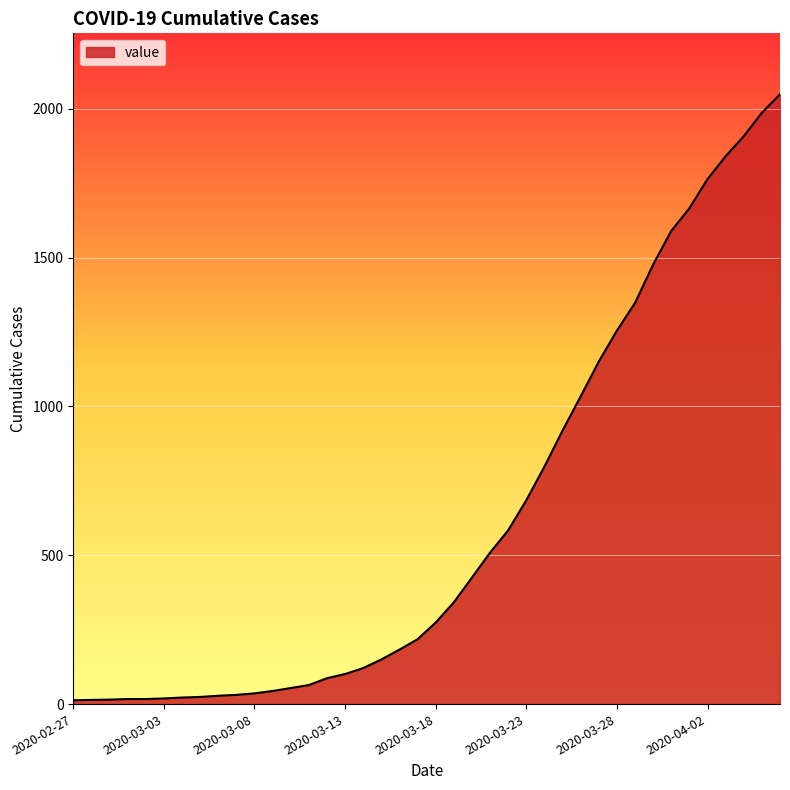

What is the maximum value shown in the chart?

2049